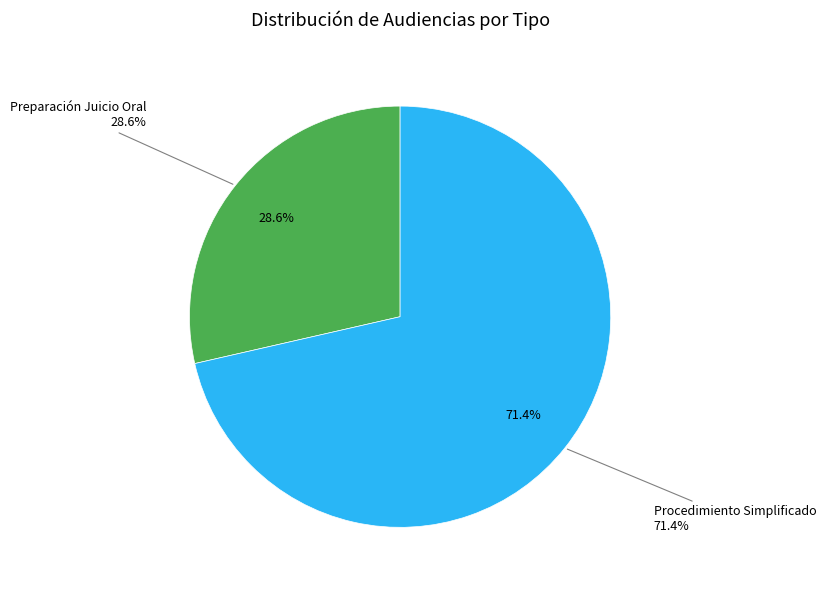

What percentage is the Audiencia De Preparación Juicio Oral. slice, to the nearest percent?

29%